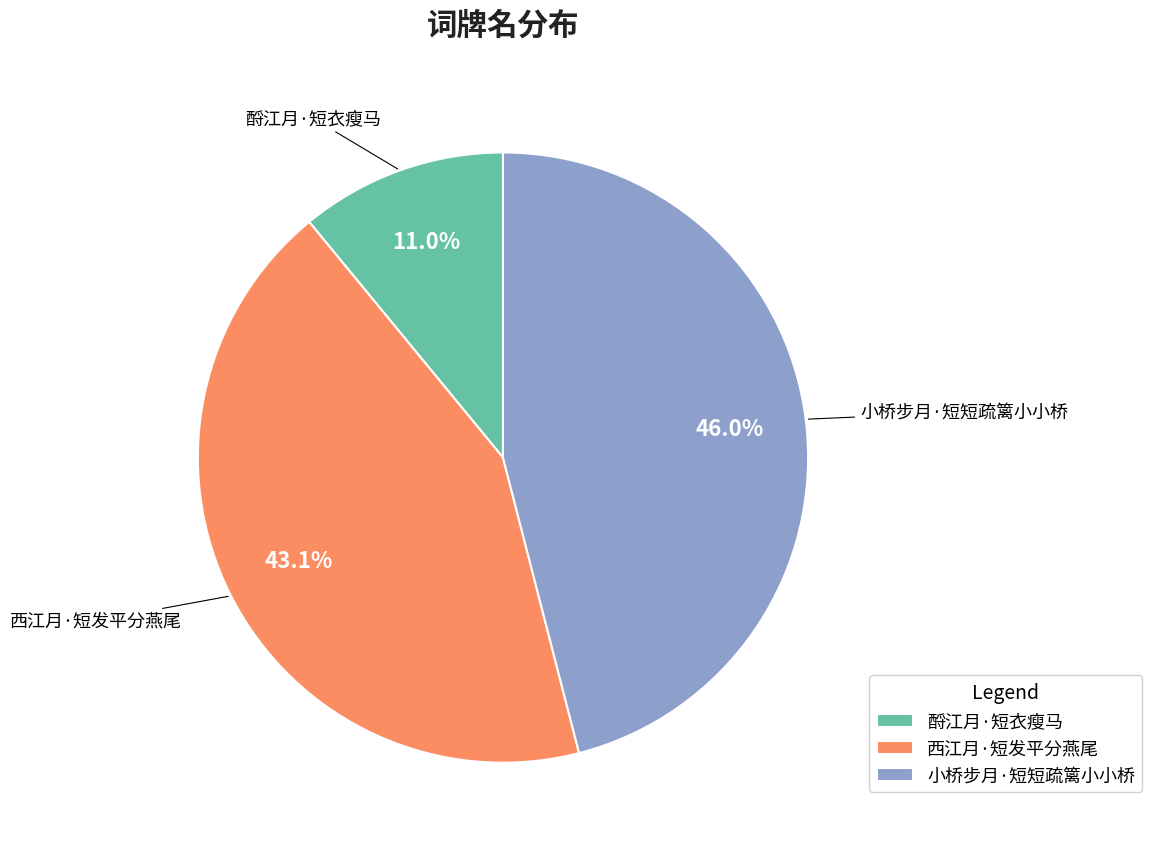

What percentage is the 酹江月·短衣瘦马 slice, to the nearest percent?

11%